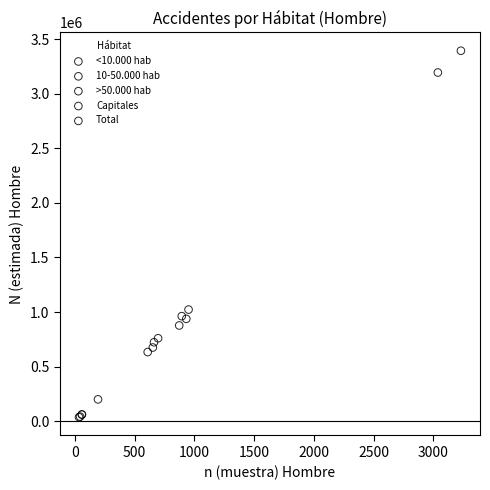

Which series reaches the maximum Y coordinate?

Total